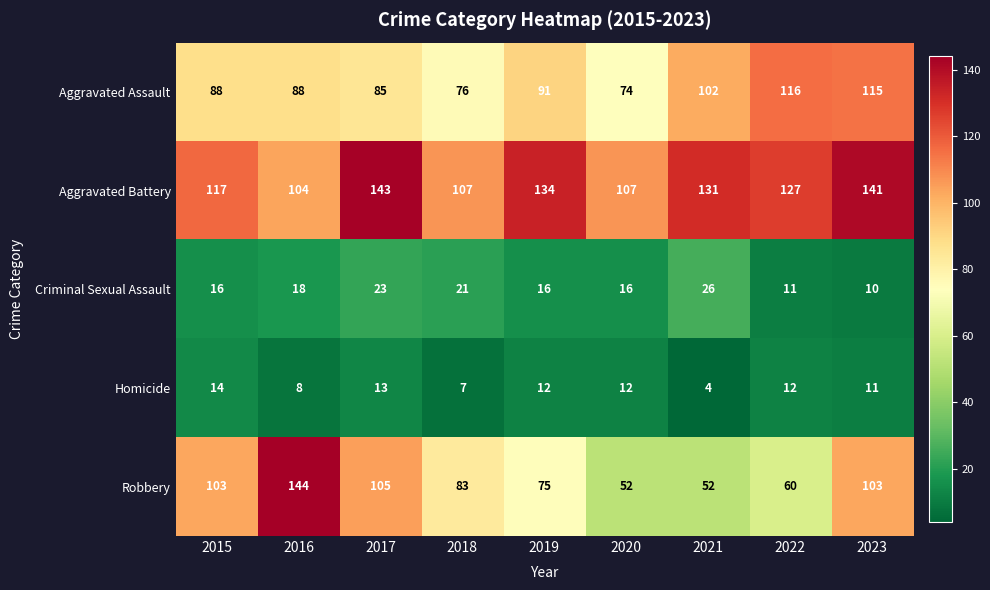

At which category is the sum across all series the highest?

2023